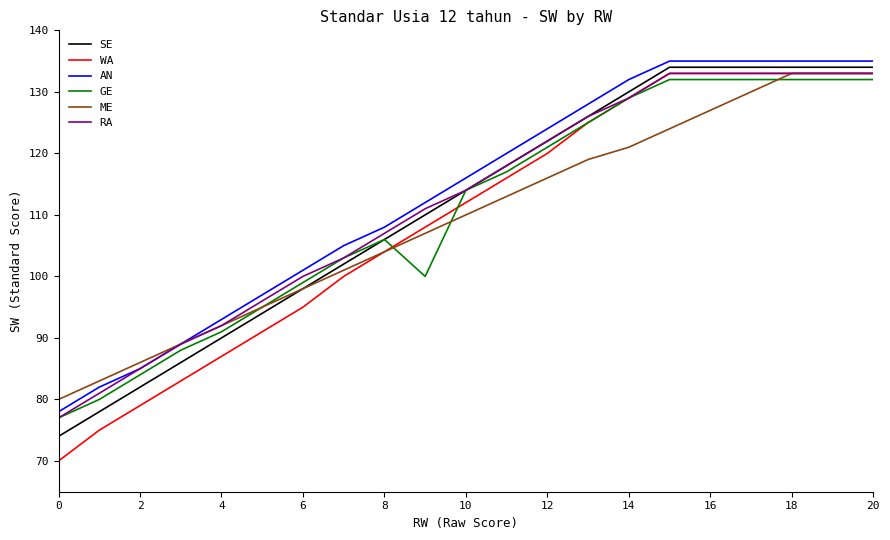

Which series has the widest spread of values?

WA